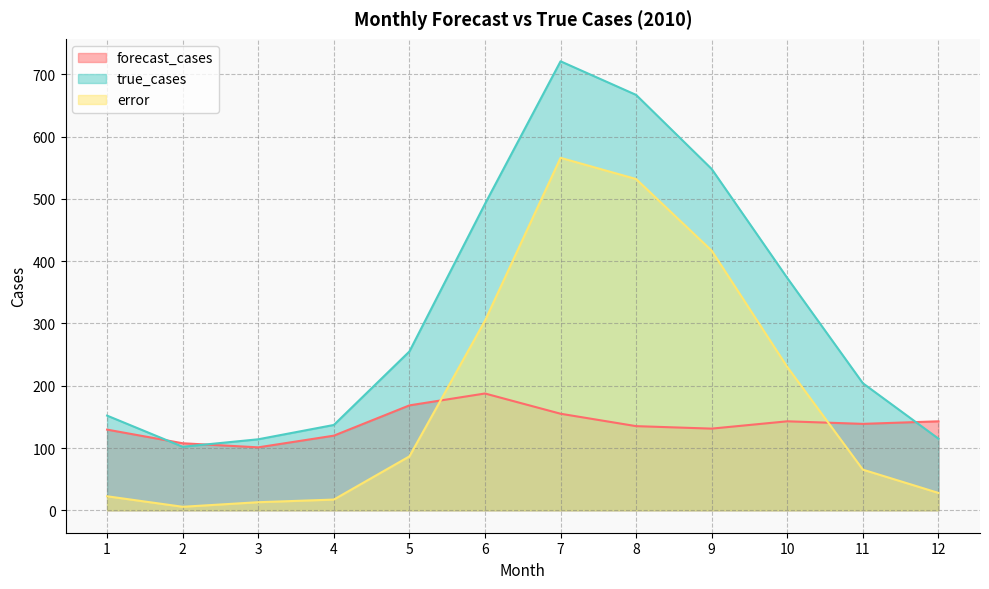

True or false: error and forecast_cases intersect in this chart.

True